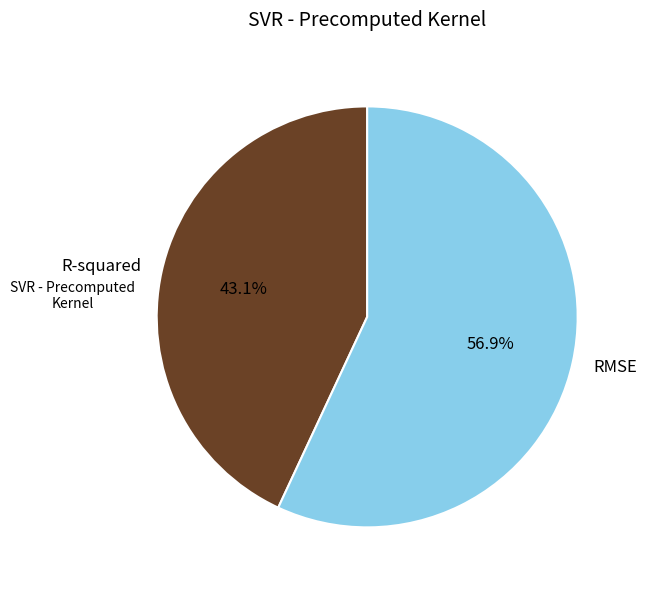

What is the smallest slice in the pie chart?

R-squared